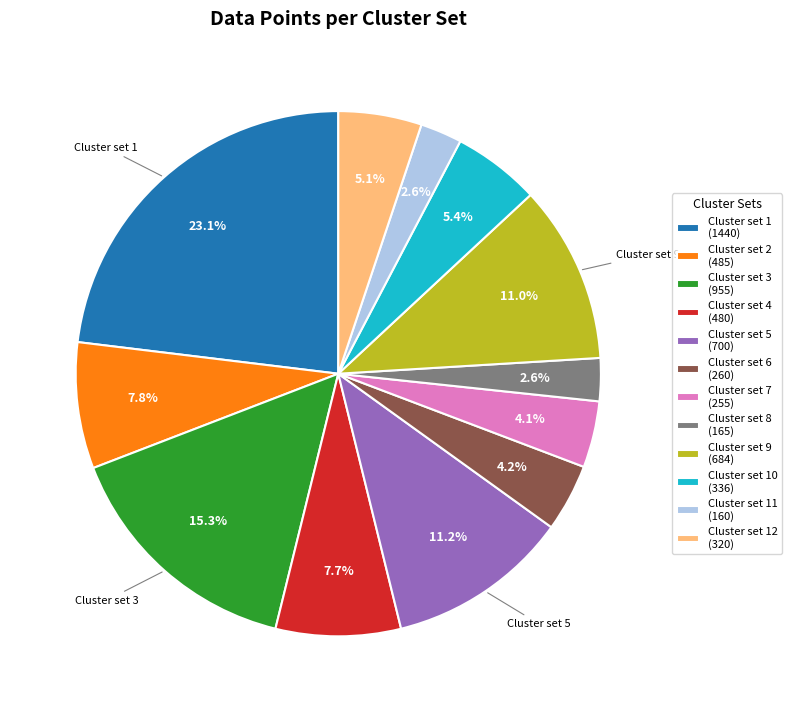

Is there any slice that represents more than half of the pie?

No